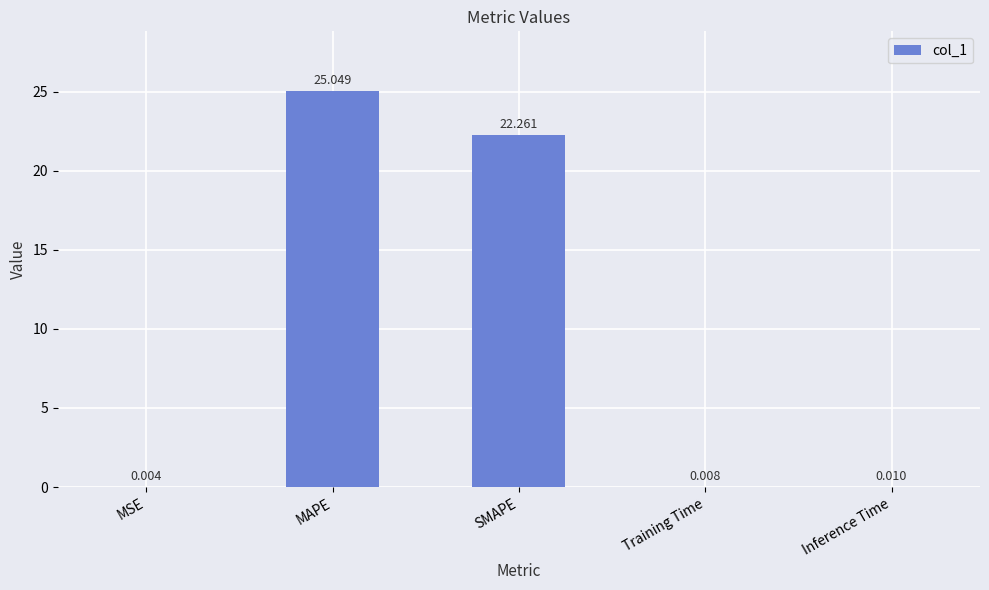

What is the greatest value displayed?

25.0